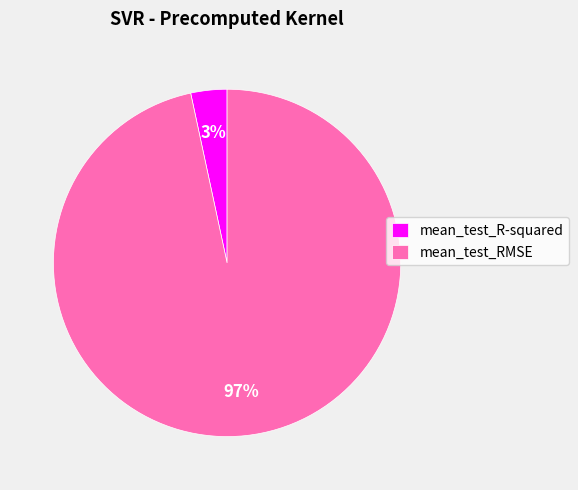

What percentage is the mean_test_R-squared slice, to the nearest percent?

3%